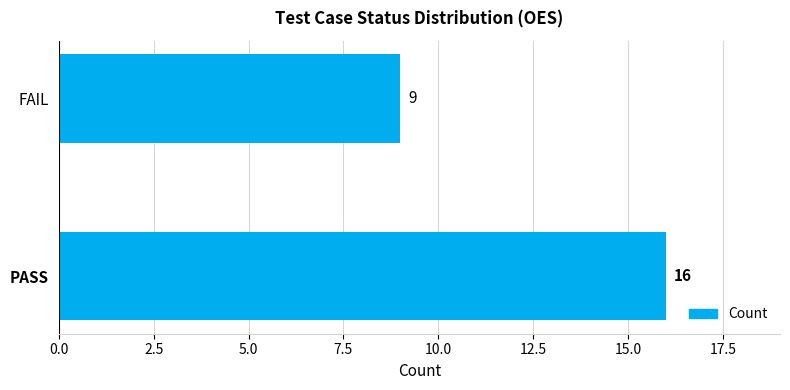

What is the change in value from PASS to FAIL?

-7